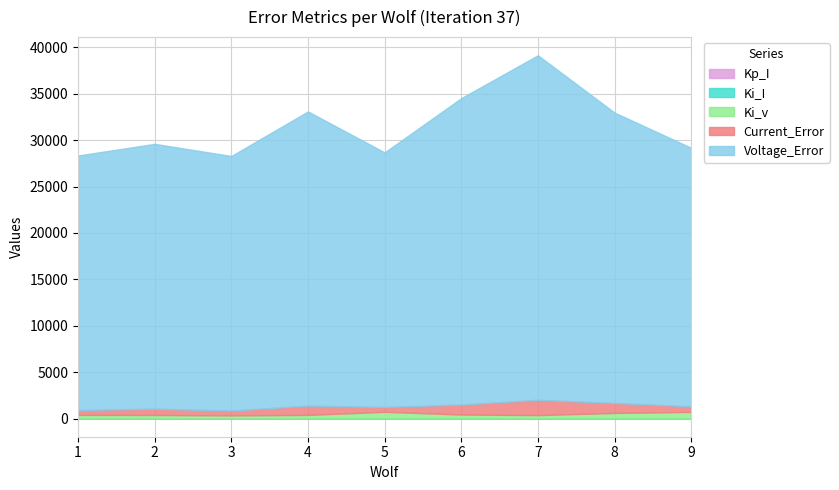

What is the difference between the second highest and minimum values in the Voltage_Error series?

5583.7